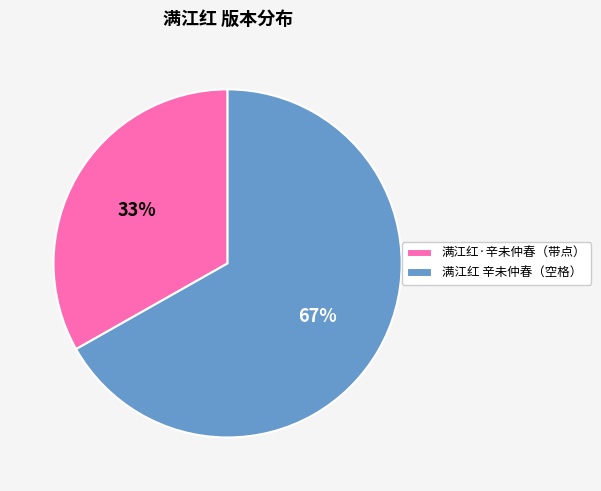

Which category has the smallest portion of the pie?

满江红·辛未仲春（带点）